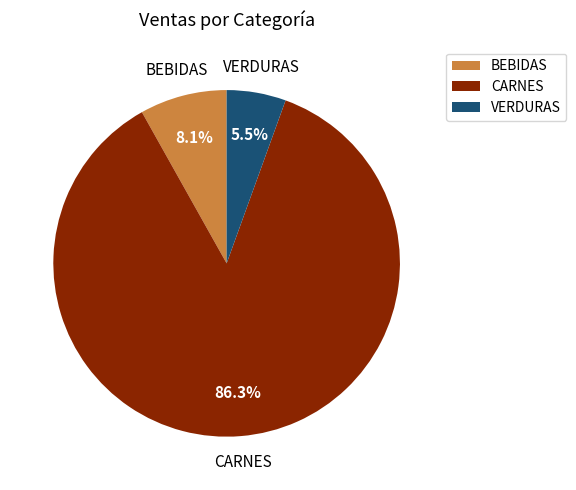

What is the majority slice?

CARNES